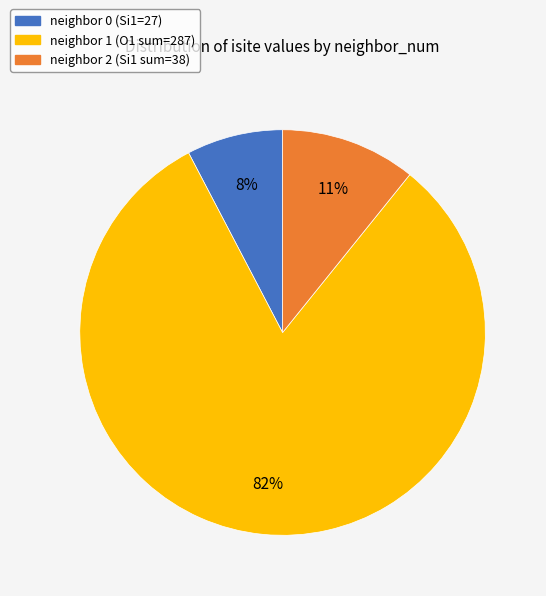

Is neighbor 1 (O1 sum=287) the majority of the pie?

Yes